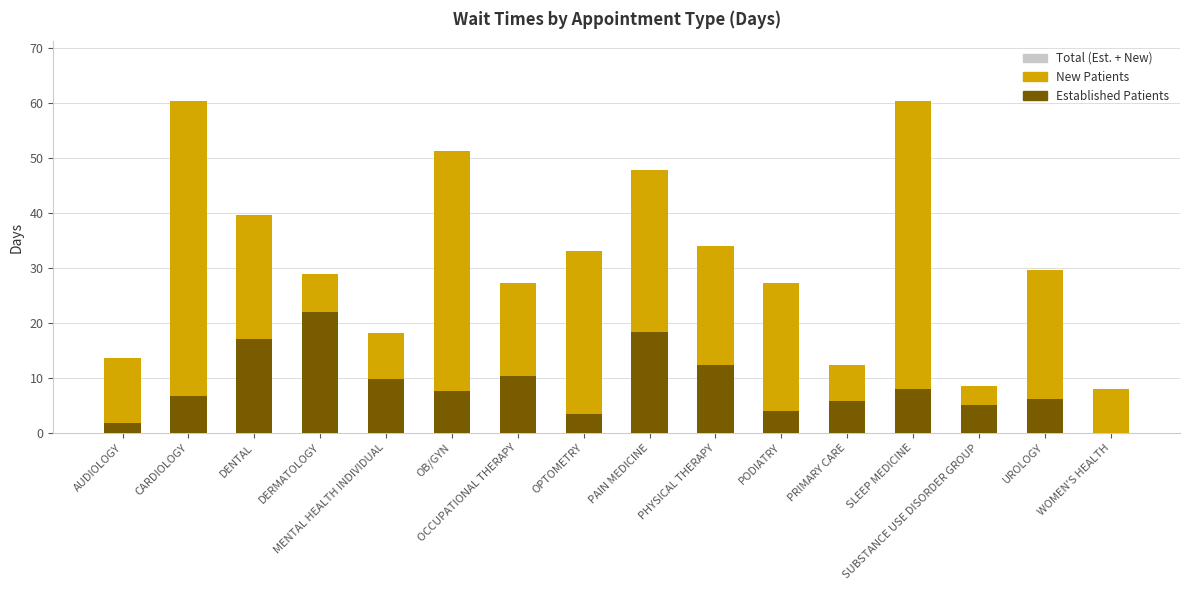

At how many categories does at least one series exceed 10?

12